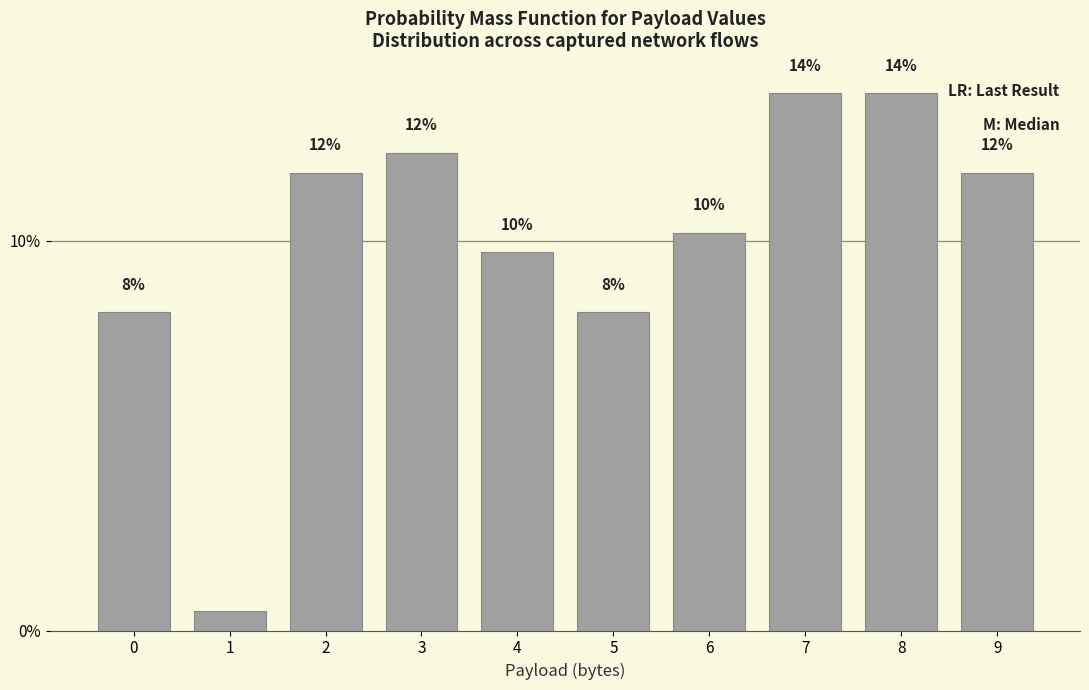

The value at 3 is 3.7. True or false?

False